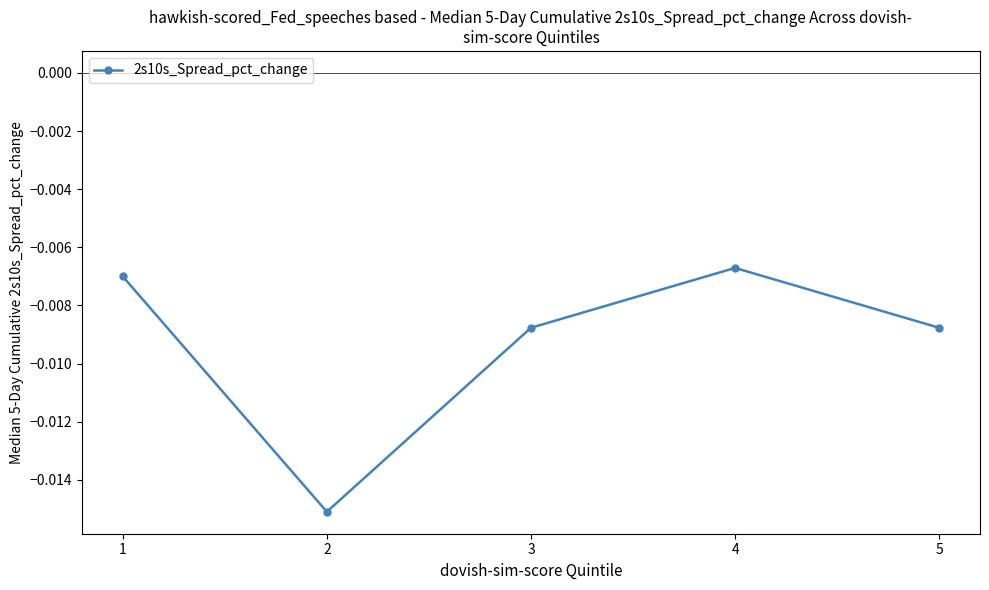

How many interior local peaks (higher than both neighbors) does the data have?

1